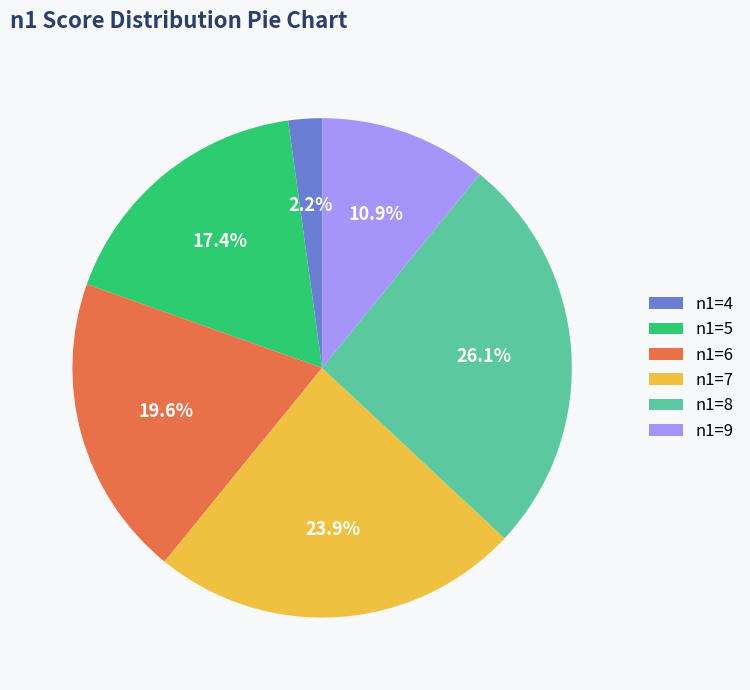

Which has a higher value, n1=4 or n1=6?

n1=6